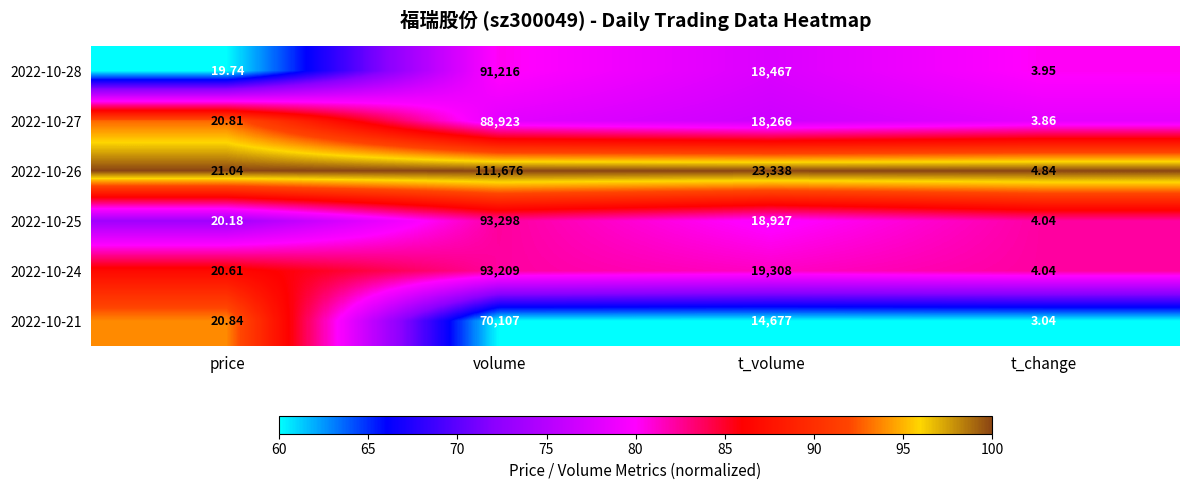

At which label does 2022-10-27 reach its peak?

volume